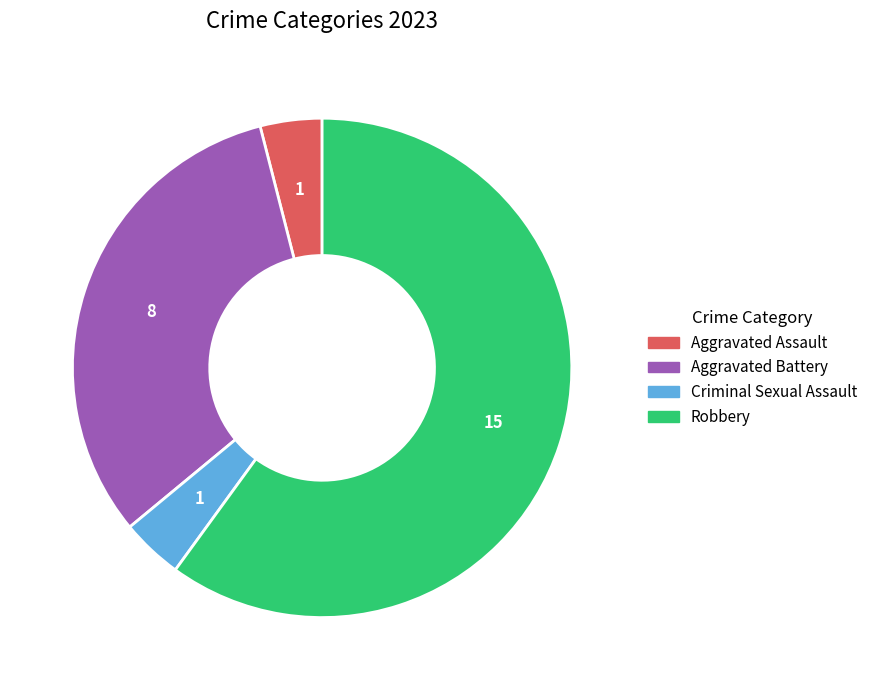

How many segments does this pie chart have?

4